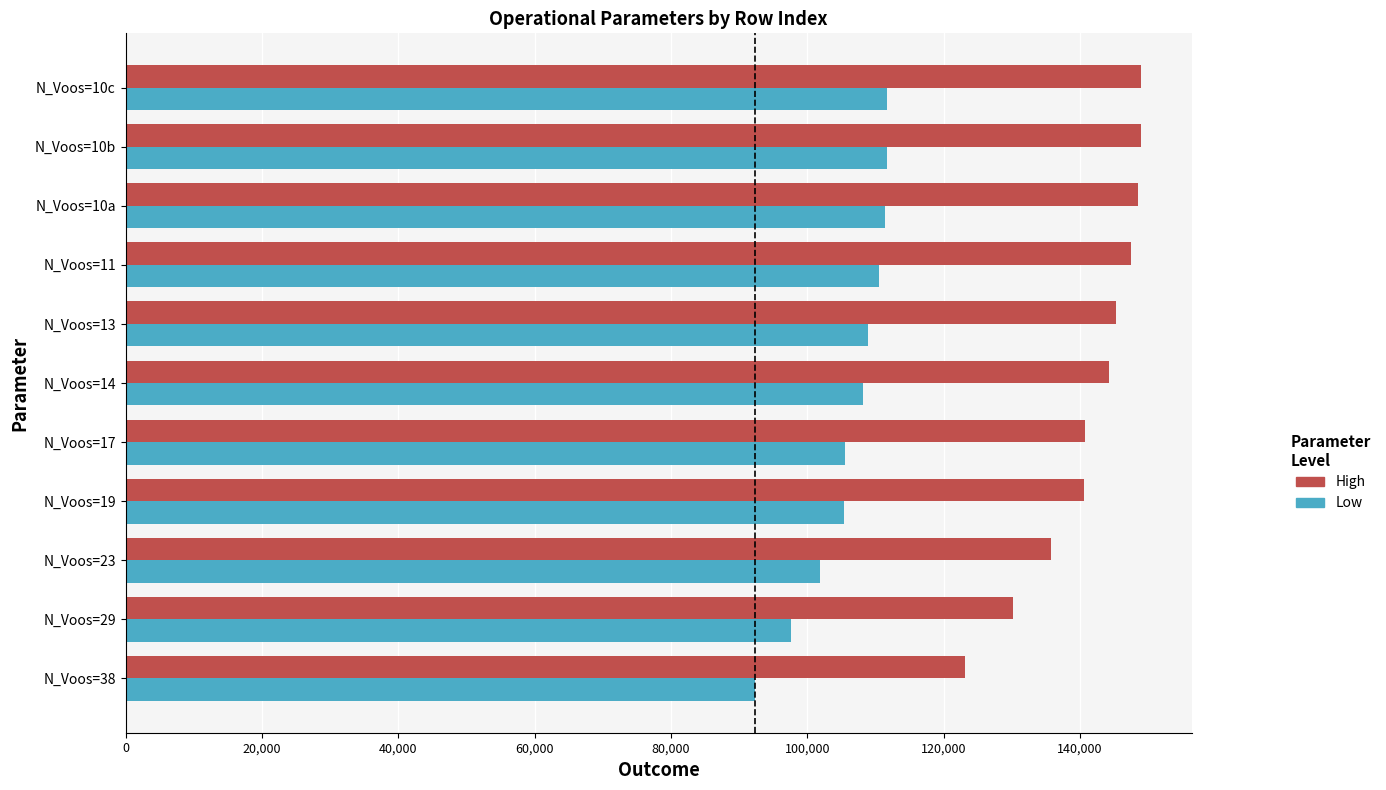

How many categories are shown in the chart?

11